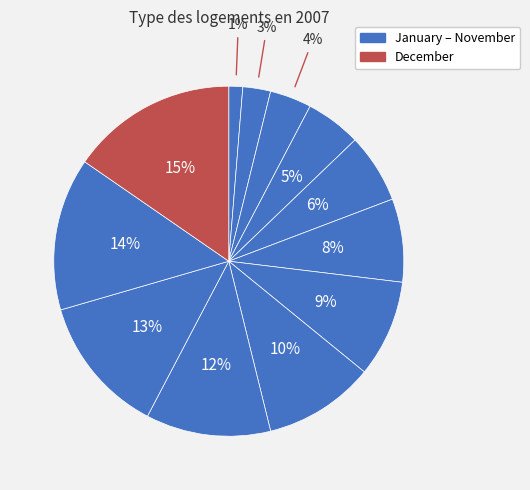

Does any single category account for the majority?

No